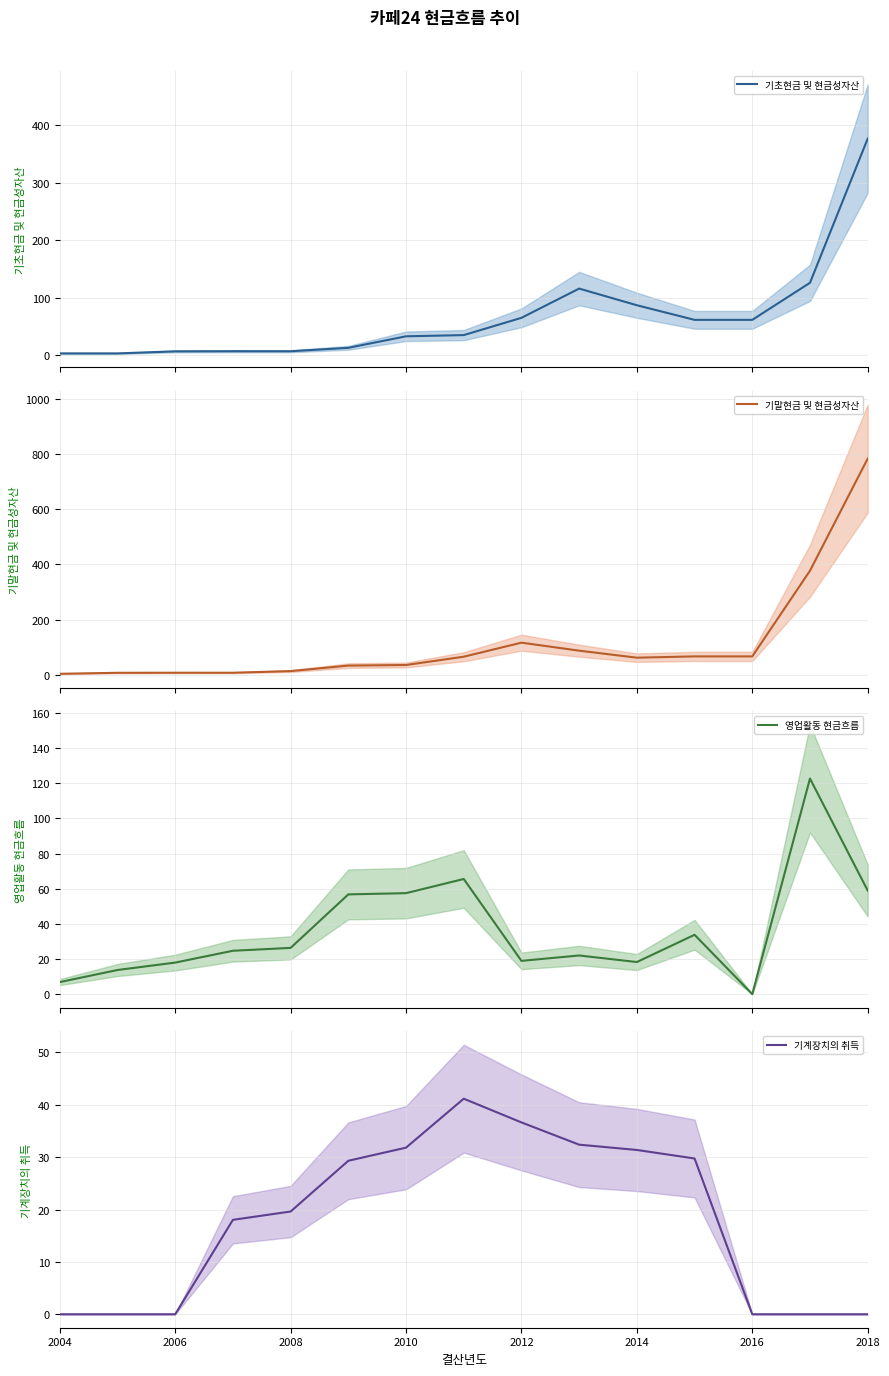

Which series has the largest total across all categories?

기말현금 및 현금성자산